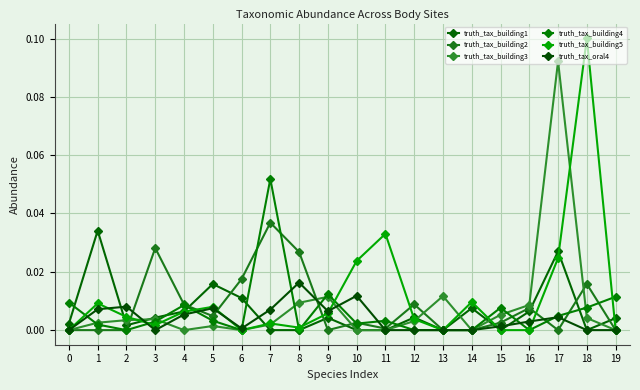

Between 5 and 2, which is larger?

5